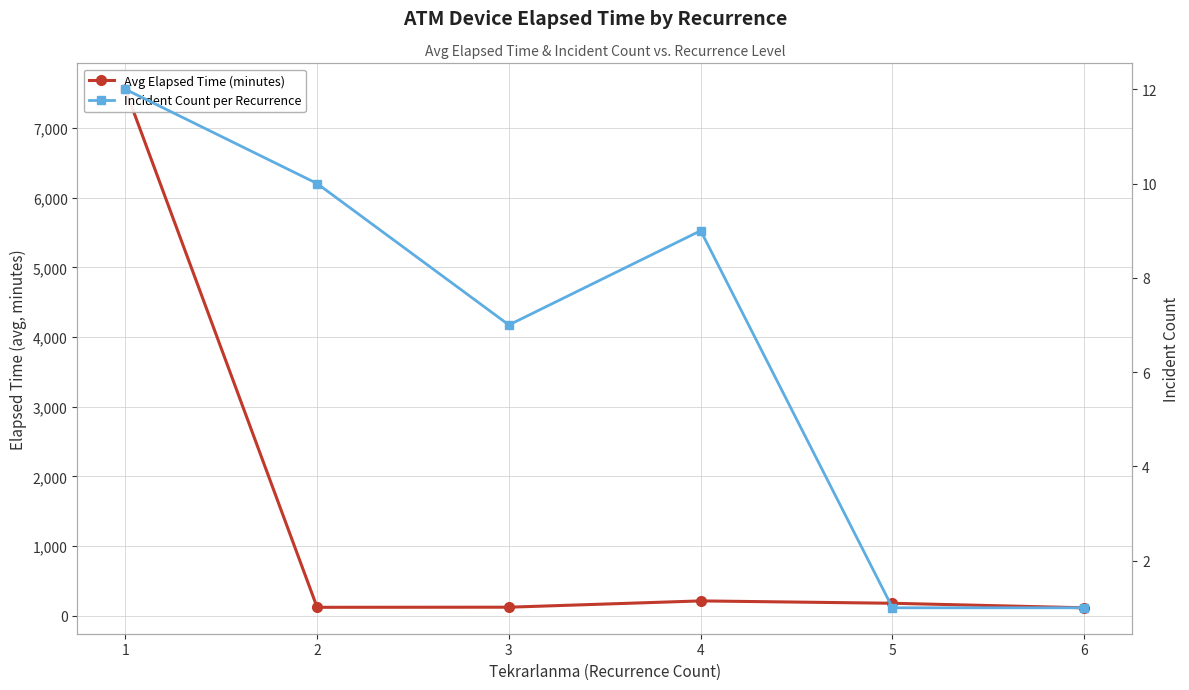

At which label does Incident Count per Recurrence reach its peak?

1